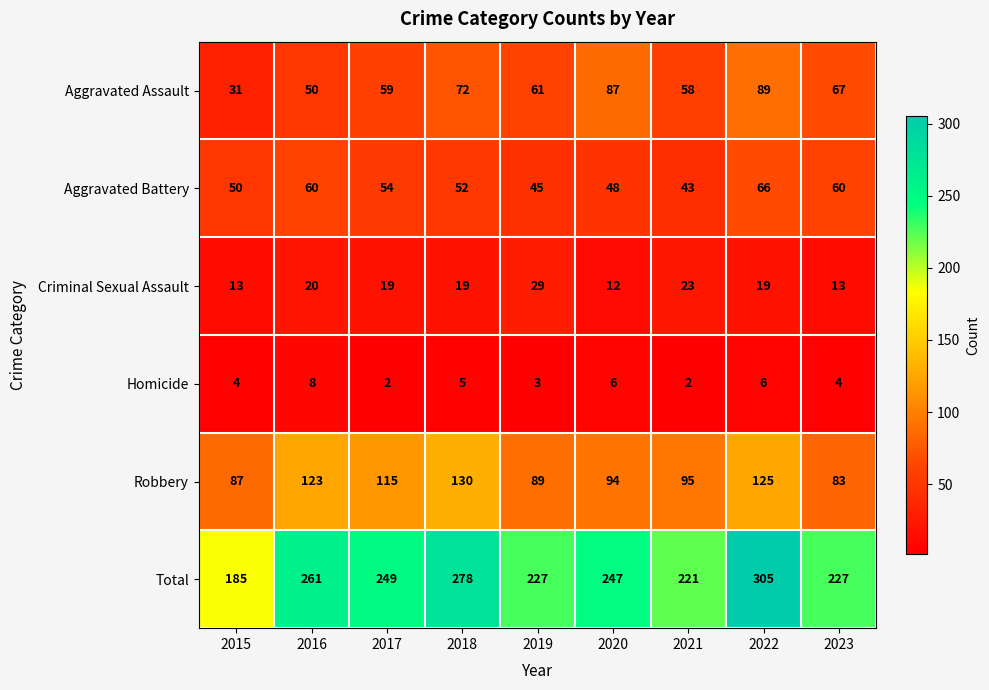

List the series in order of their peak value, highest first.

Total, Robbery, Aggravated Assault, Aggravated Battery, Criminal Sexual Assault, Homicide